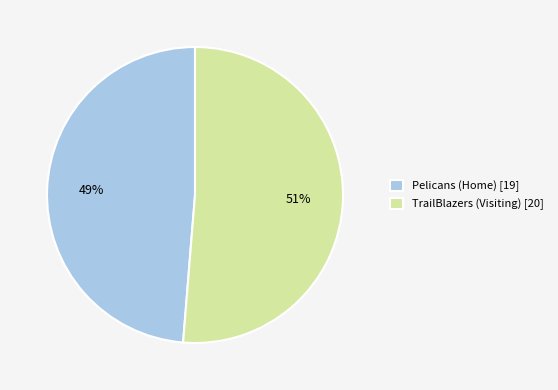

How many slices are in this pie chart?

2